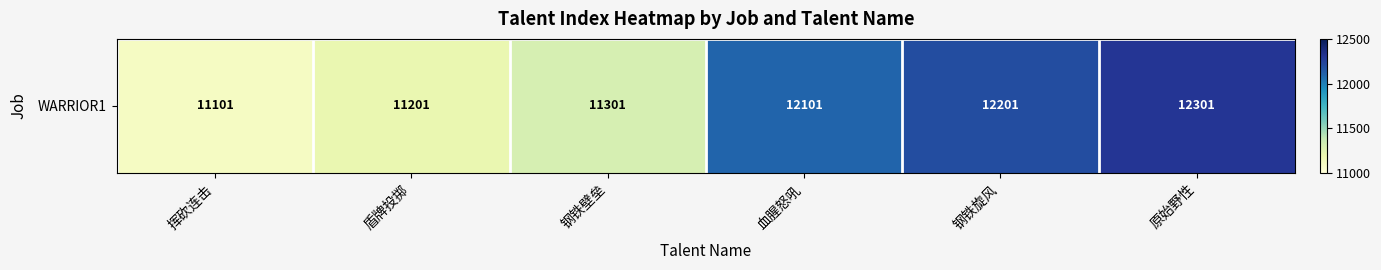

What is the sum of all values?

70206